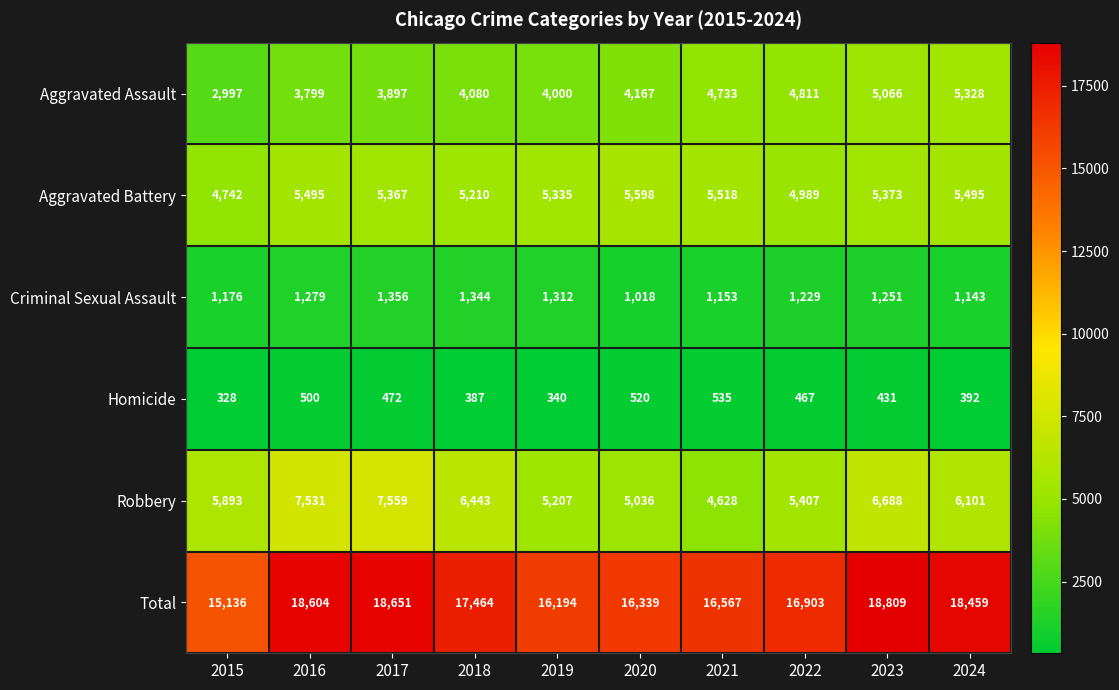

Where does the Aggravated Battery series first go above 5373?

2016